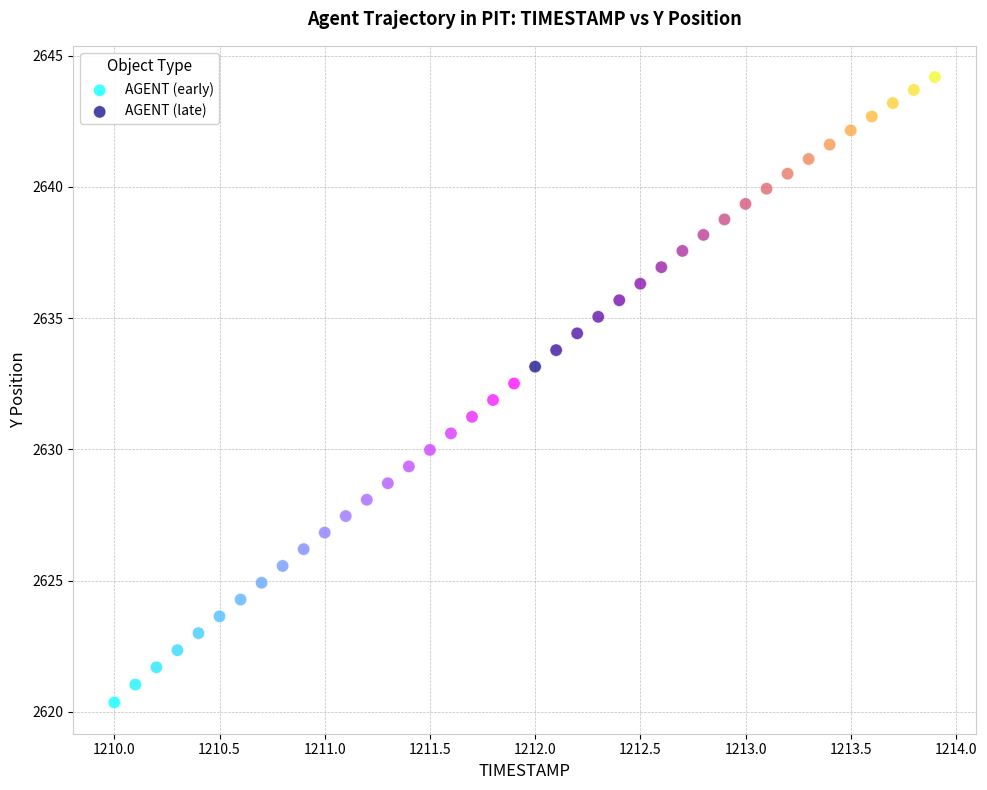

Which series reaches the maximum Y coordinate?

AGENT (late)